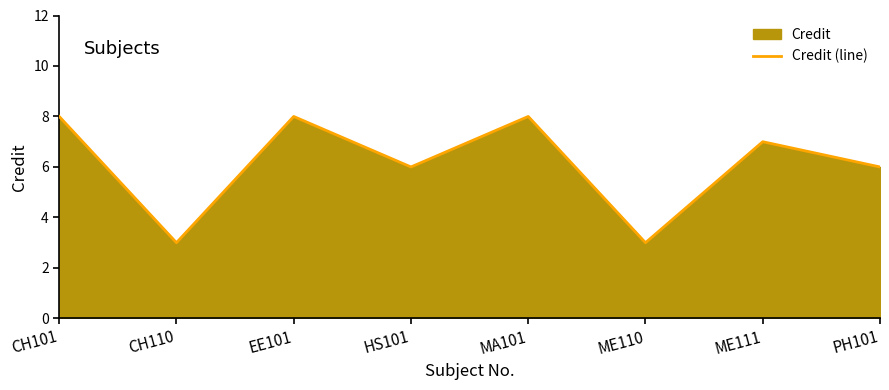

Is it true that the value at ME111 is 10?

False